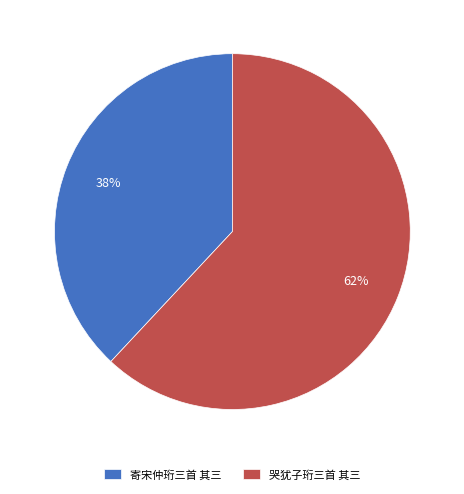

Does any single category account for the majority?

Yes